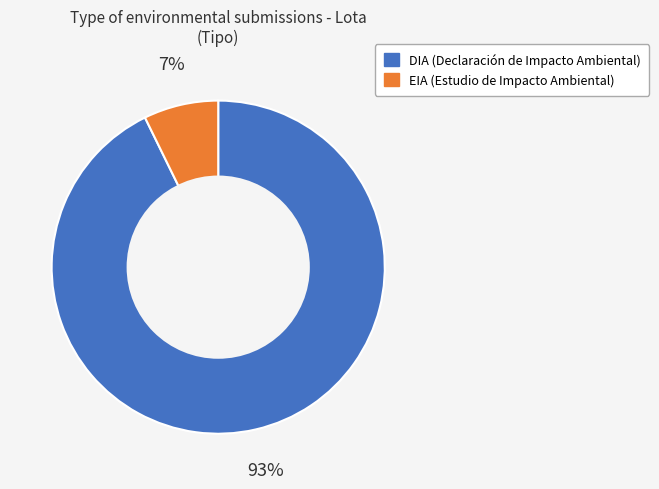

What percentage is the EIA slice, to the nearest percent?

7%